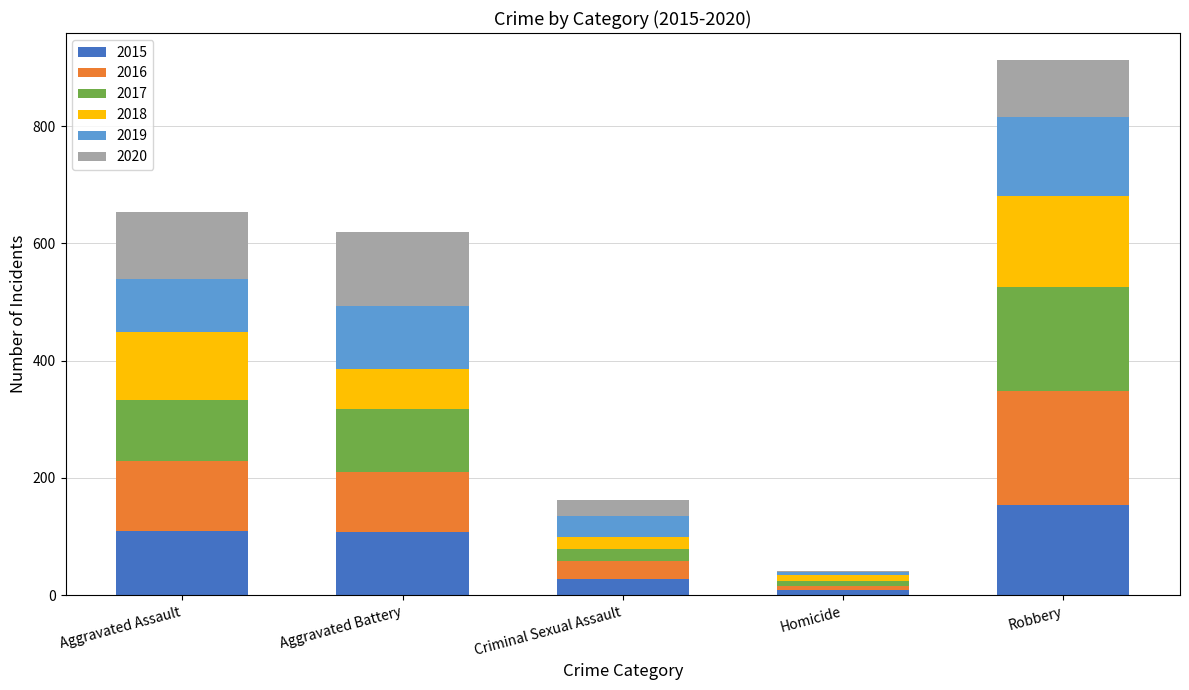

What value does the 2015 series have at Criminal Sexual Assault?

28